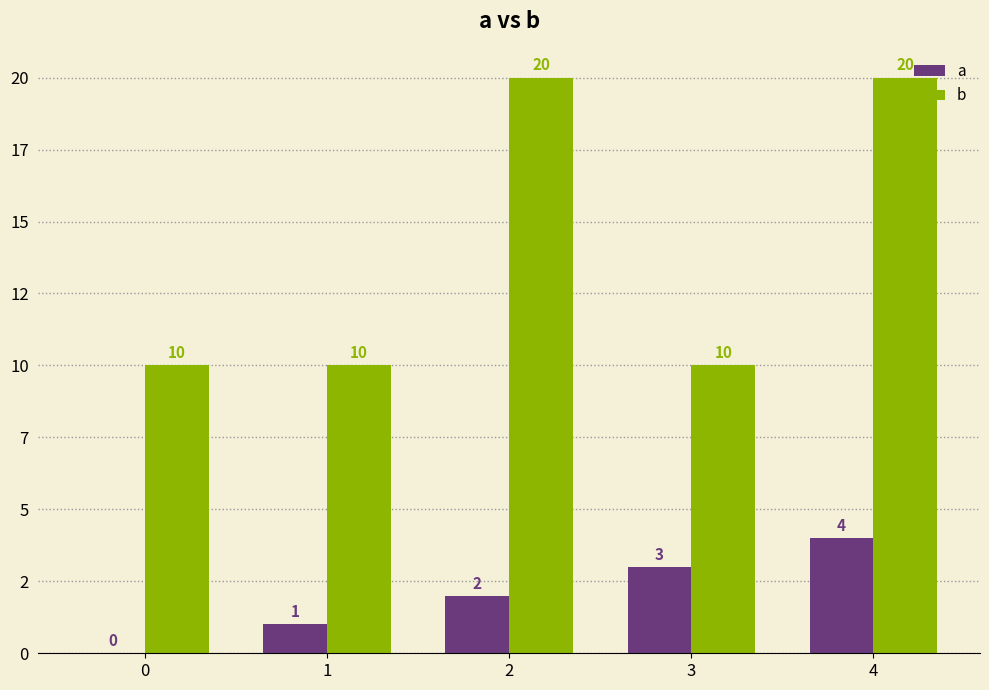

What are all the series names shown in the legend?

a, b